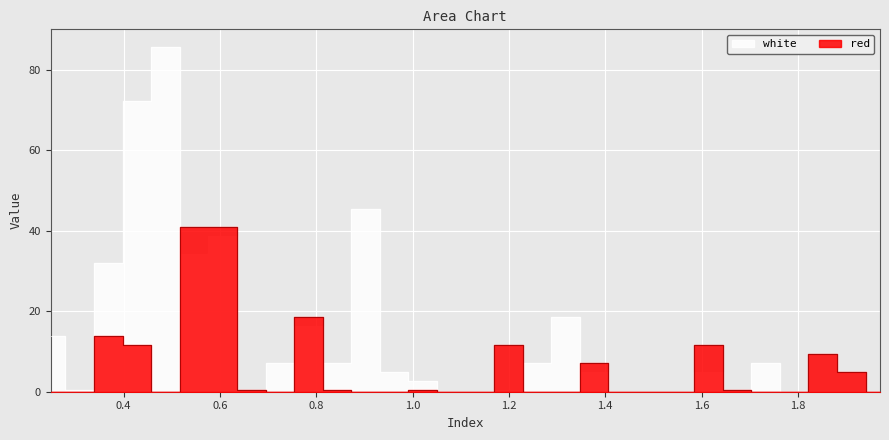

What is the spread (max minus min) of values at 0.843?

6.7